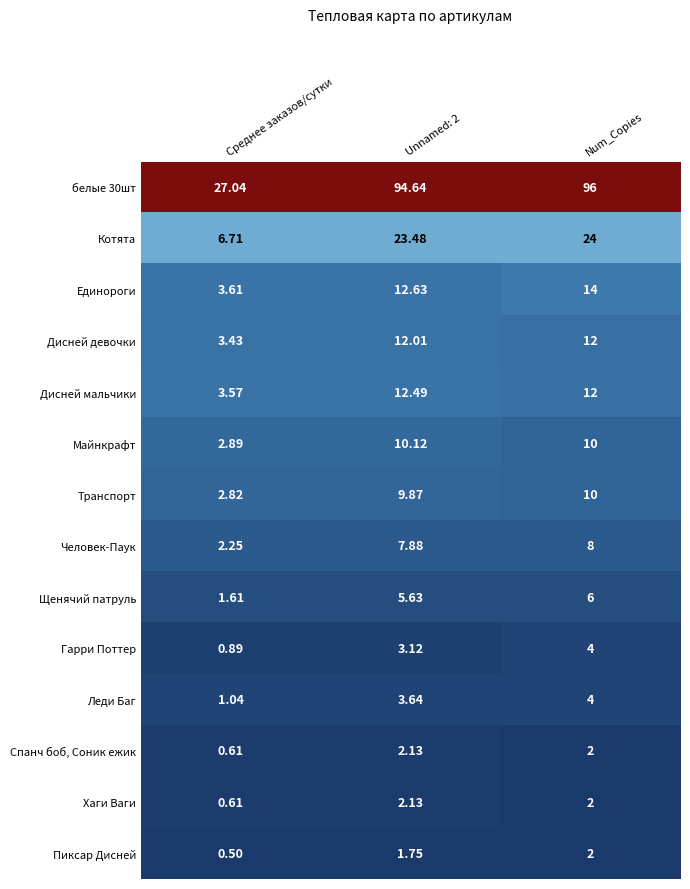

Where is Пиксар Дисней nearest to the value 1?

Среднее заказов/сутки